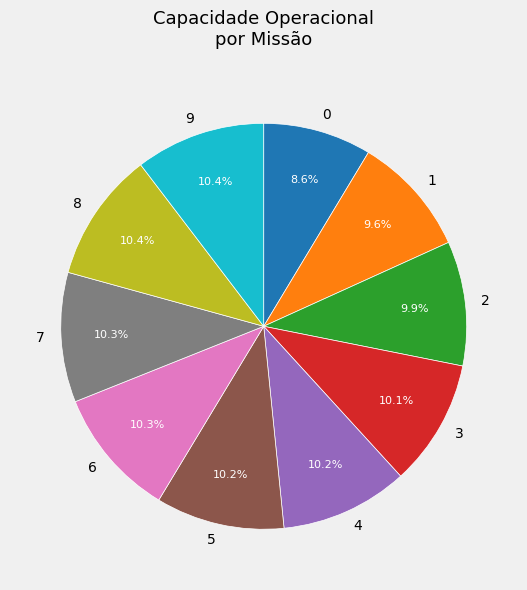

To the nearest percent, what percentage of the pie is 3?

10%